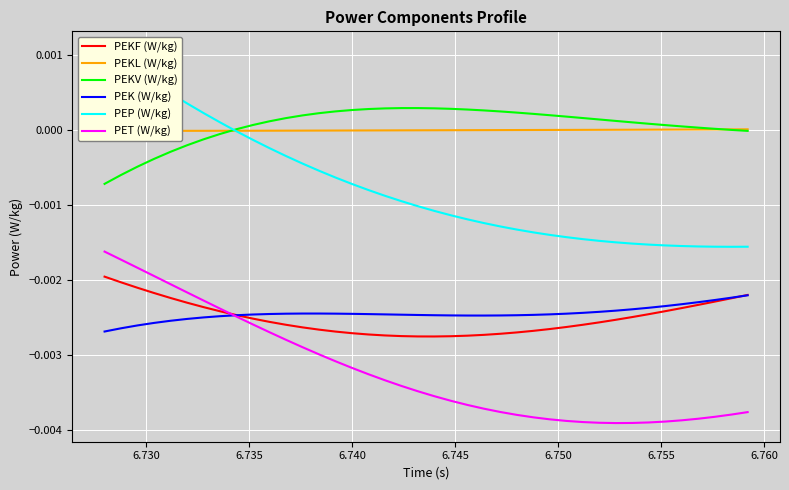

How many categories are shown in the chart?

40